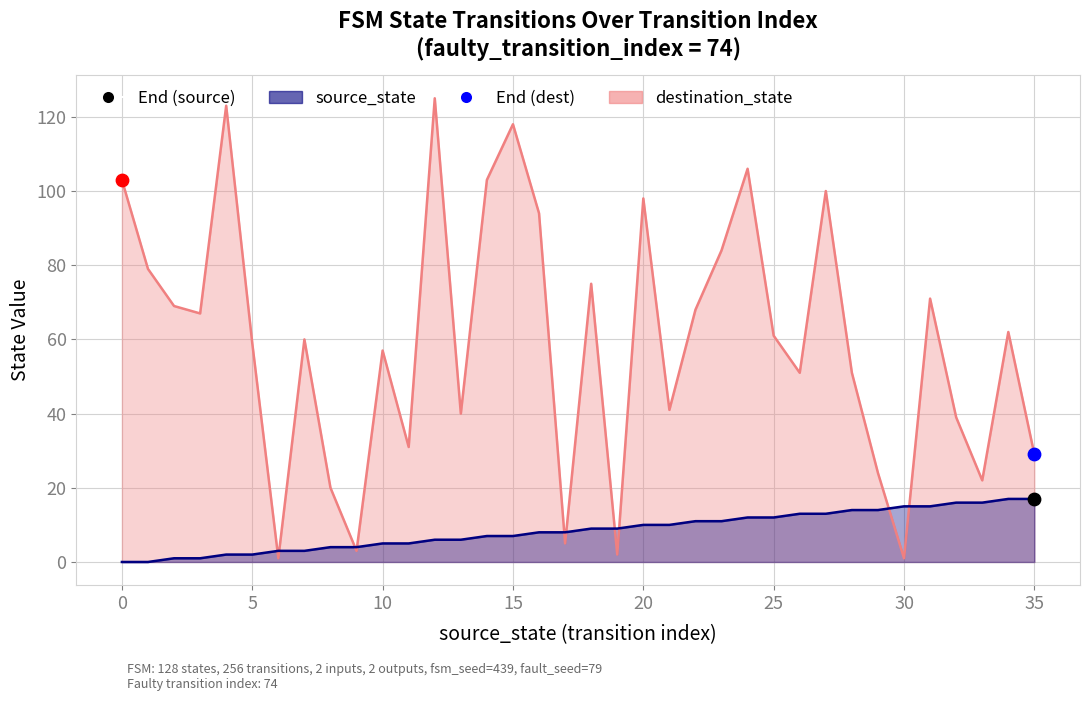

Is the value of source_state at 22 greater than the value of destination_state at 21?

No